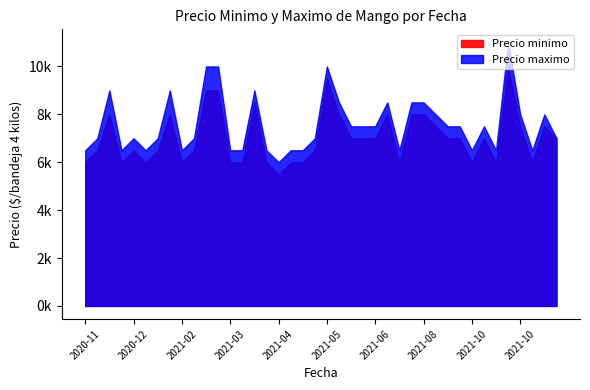

What are all the series names shown in the legend?

Precio minimo, Precio maximo